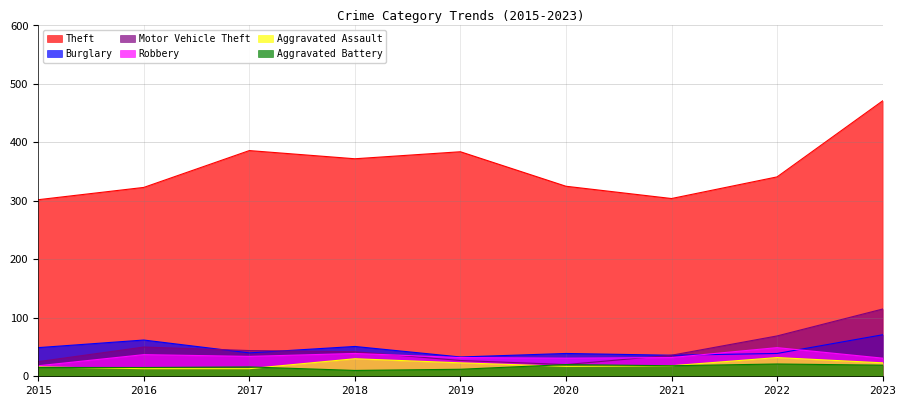

Reading left to right, list all the values displayed in this chart.

Theft: 302	323	386	372	384	325	304	341	471
Burglary: 49	62	40	51	33	39	36	39	71
Motor Vehicle Theft: 25	50	44	42	27	20	36	69	115
Robbery: 18	37	34	39	32	31	32	49	31
Aggravated Assault: 16	13	13	30	23	17	18	32	23
Aggravated Battery: 15	15	16	10	12	20	18	21	19